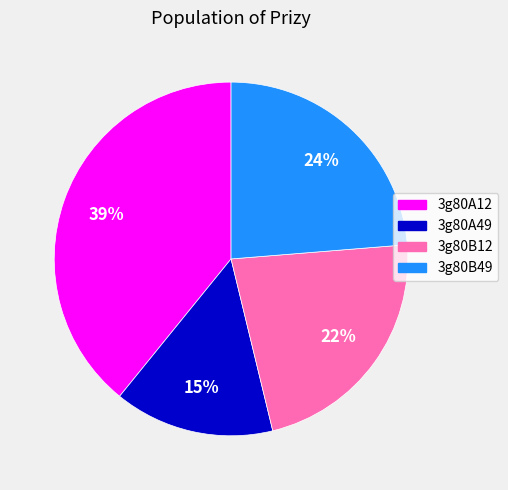

How many segments does this pie chart have?

4